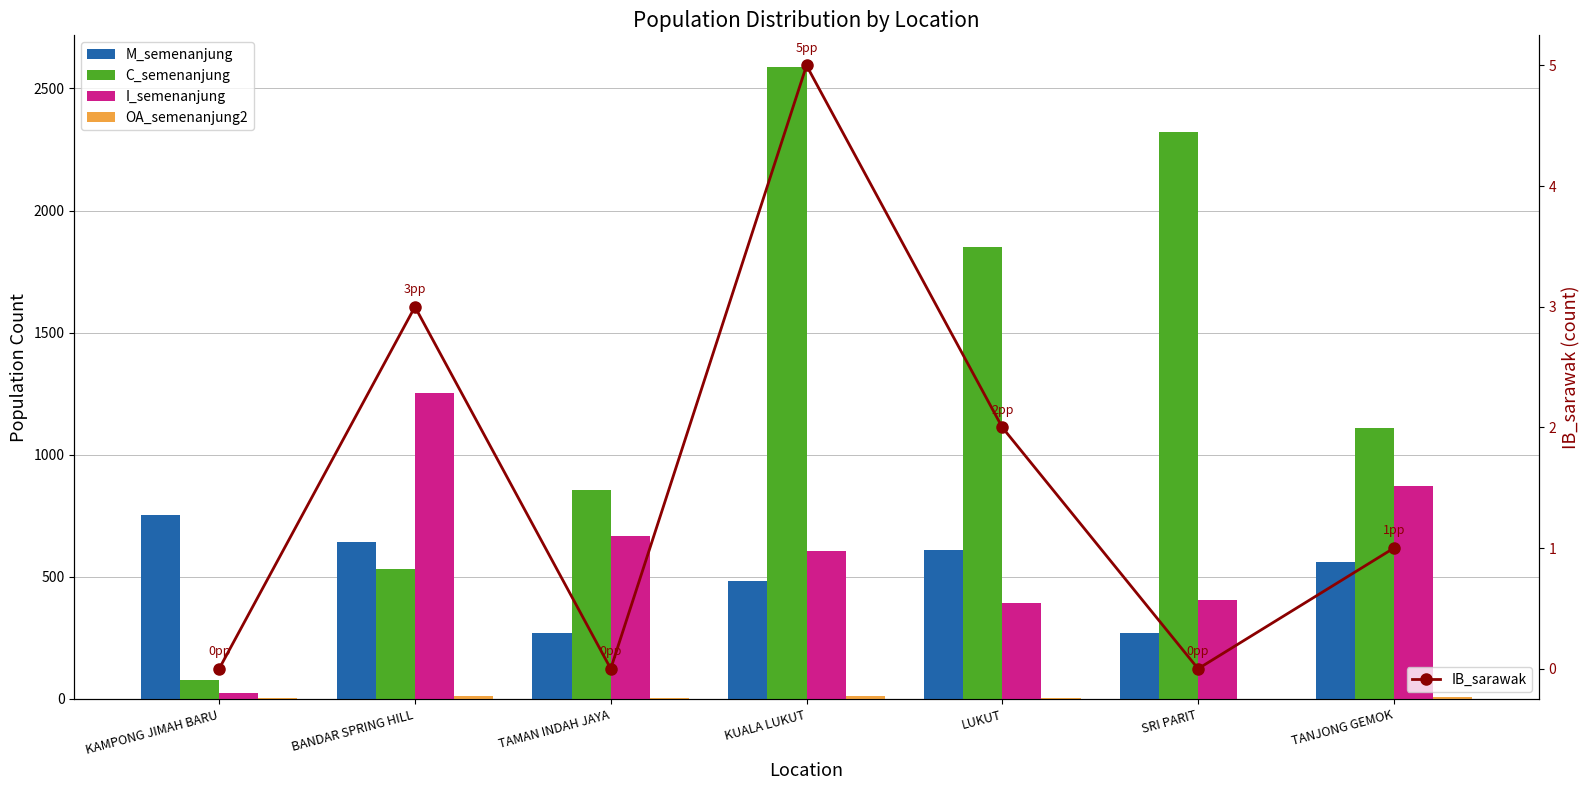

Is it true that C_semenanjung equals 282 at BANDAR SPRING HILL?

False